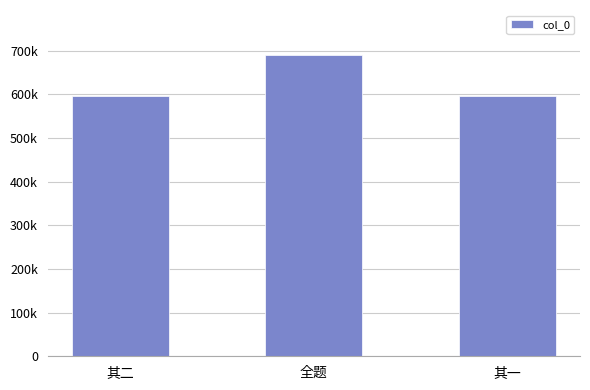

Where is the data nearest to the value 643403?

其二